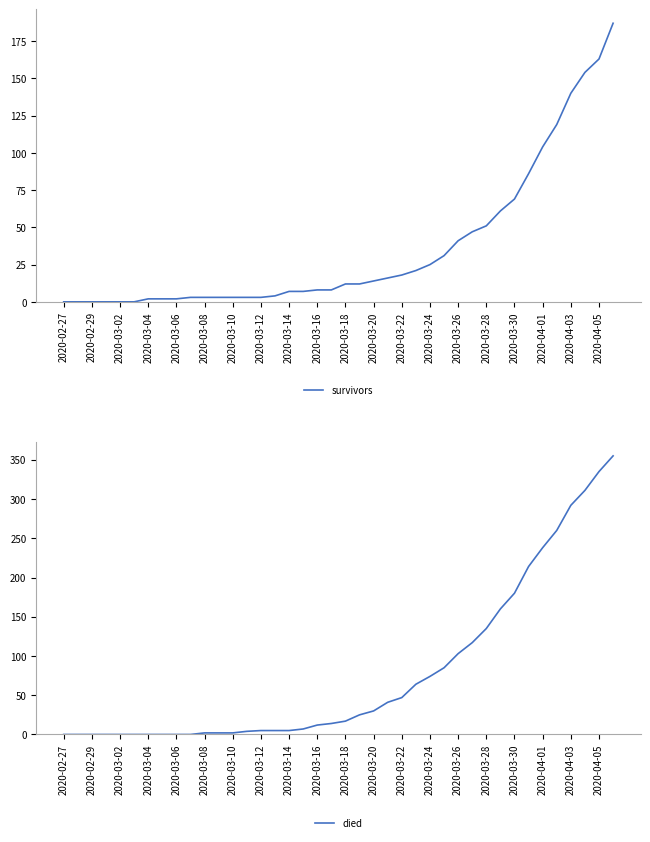

The survivors series shows 112 at 2020-02-29. True or false?

False